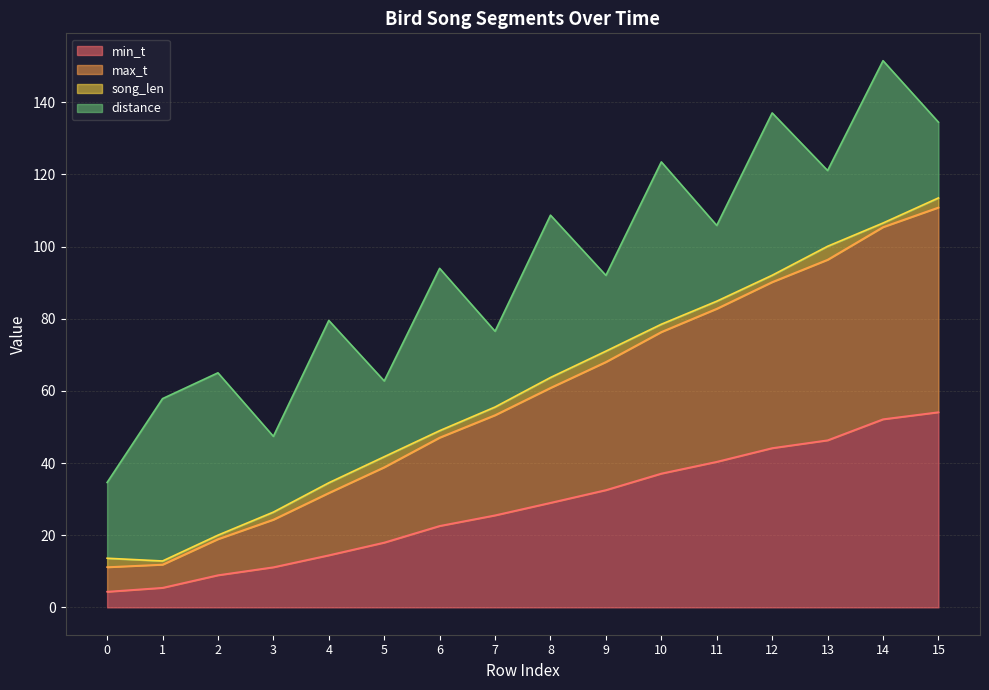

Between 8 and 6, which is larger?

8